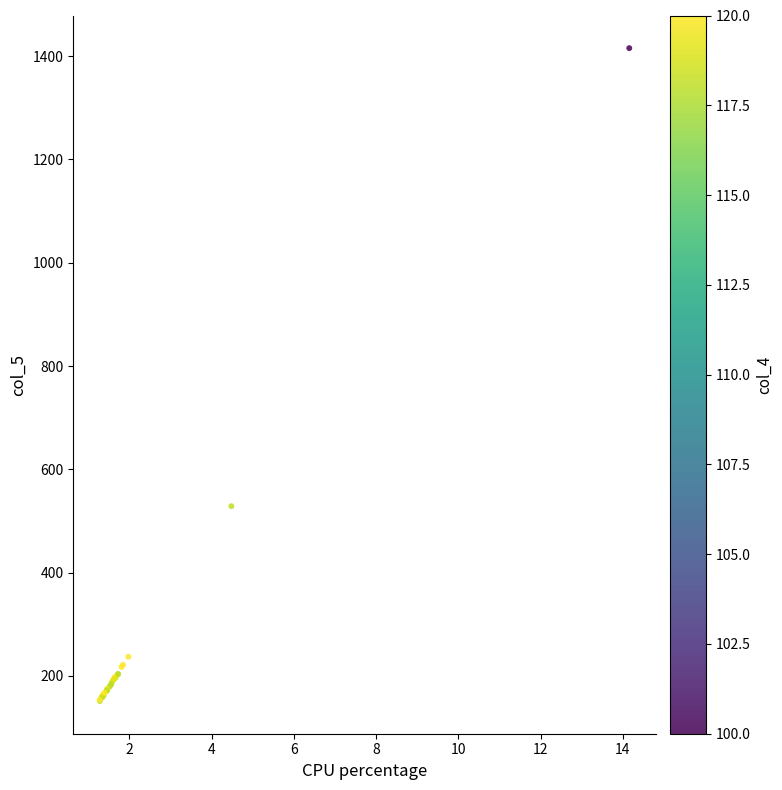

What Y value in the scatter plot is closest to 783?

528.8